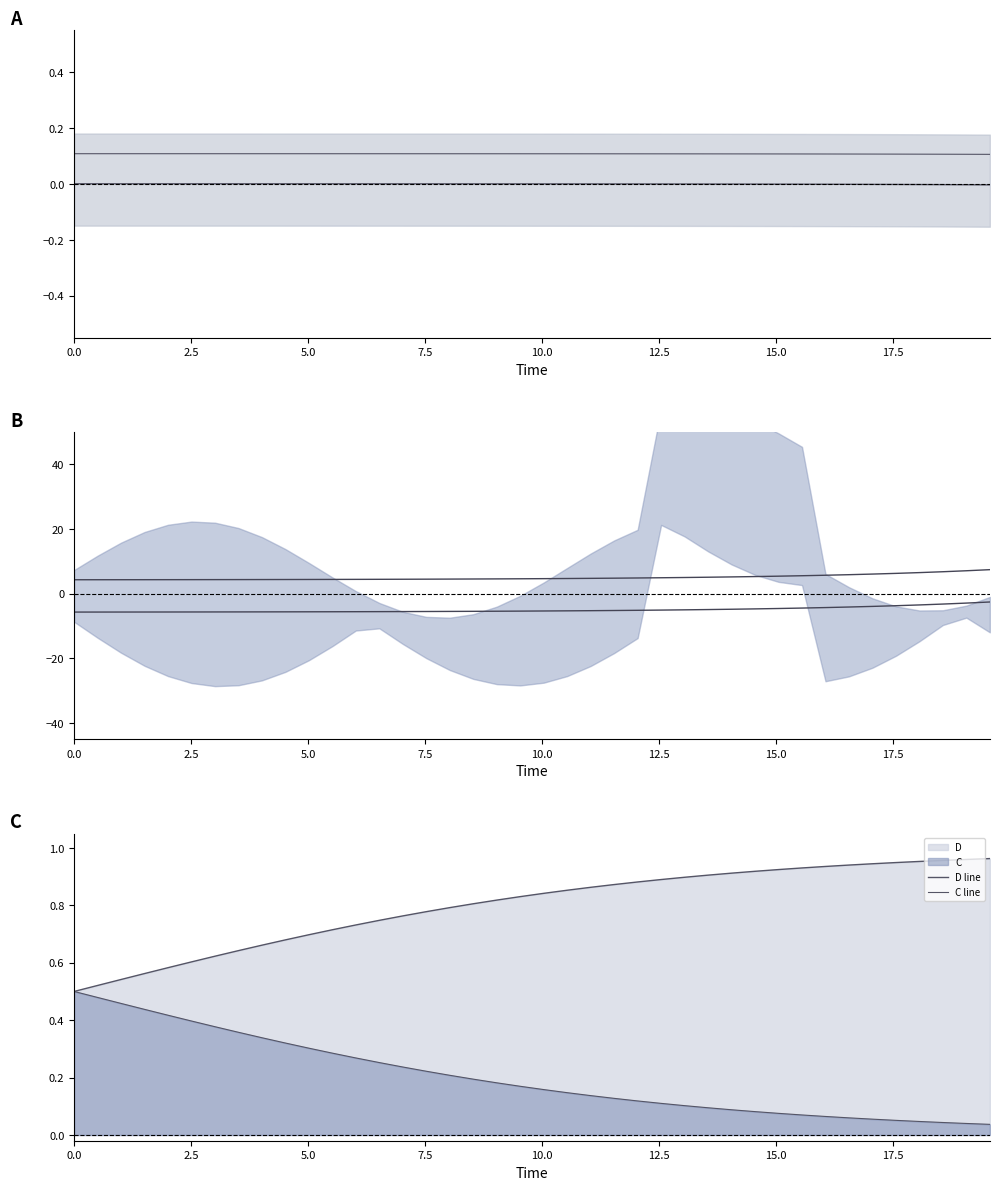

Reading right to left, extract all data points from this chart.

S: -0.0	-0.0	-0.0	-0.0	-0.0	-0.0	-0.0	-0.0	-0.0	-0.0	-0.0	-0.0	-0.0	0.0	0.0	0.0	0.0	0.0	0.0	0.0	0.0	0.0	0.0	0.0	0.0	0.0	0.0	0.0	0.0	0.0	0.0	0.0	0.0	0.0	0.0	0.0	0.0	0.0	0.0	0.0
S upper: 0.1	0.1	0.1	0.1	0.1	0.1	0.1	0.1	0.1	0.1	0.1	0.1	0.1	0.1	0.1	0.1	0.1	0.1	0.1	0.1	0.1	0.1	0.1	0.1	0.1	0.1	0.1	0.1	0.1	0.1	0.1	0.1	0.1	0.1	0.1	0.1	0.1	0.1	0.1	0.1
I upper line: 7.4	7.1	6.8	6.5	6.3	6.1	5.9	5.7	5.5	5.4	5.3	5.2	5.1	5.0	4.9	4.9	4.8	4.7	4.7	4.6	4.6	4.6	4.5	4.5	4.5	4.5	4.4	4.4	4.4	4.4	4.4	4.4	4.4	4.3	4.3	4.3	4.3	4.3	4.3	4.3
I lower line: -2.6	-2.9	-3.2	-3.5	-3.7	-3.9	-4.1	-4.3	-4.5	-4.6	-4.7	-4.8	-4.9	-5.0	-5.1	-5.1	-5.2	-5.3	-5.3	-5.4	-5.4	-5.4	-5.5	-5.5	-5.5	-5.5	-5.6	-5.6	-5.6	-5.6	-5.6	-5.6	-5.6	-5.7	-5.7	-5.7	-5.7	-5.7	-5.7	-5.7
D line: 1.0	1.0	1.0	1.0	0.9	0.9	0.9	0.9	0.9	0.9	0.9	0.9	0.9	0.9	0.9	0.9	0.9	0.9	0.9	0.8	0.8	0.8	0.8	0.8	0.8	0.8	0.7	0.7	0.7	0.7	0.7	0.7	0.6	0.6	0.6	0.6	0.6	0.5	0.5	0.5
C line: 0.0	0.0	0.0	0.0	0.1	0.1	0.1	0.1	0.1	0.1	0.1	0.1	0.1	0.1	0.1	0.1	0.1	0.1	0.1	0.2	0.2	0.2	0.2	0.2	0.2	0.2	0.3	0.3	0.3	0.3	0.3	0.3	0.4	0.4	0.4	0.4	0.4	0.5	0.5	0.5